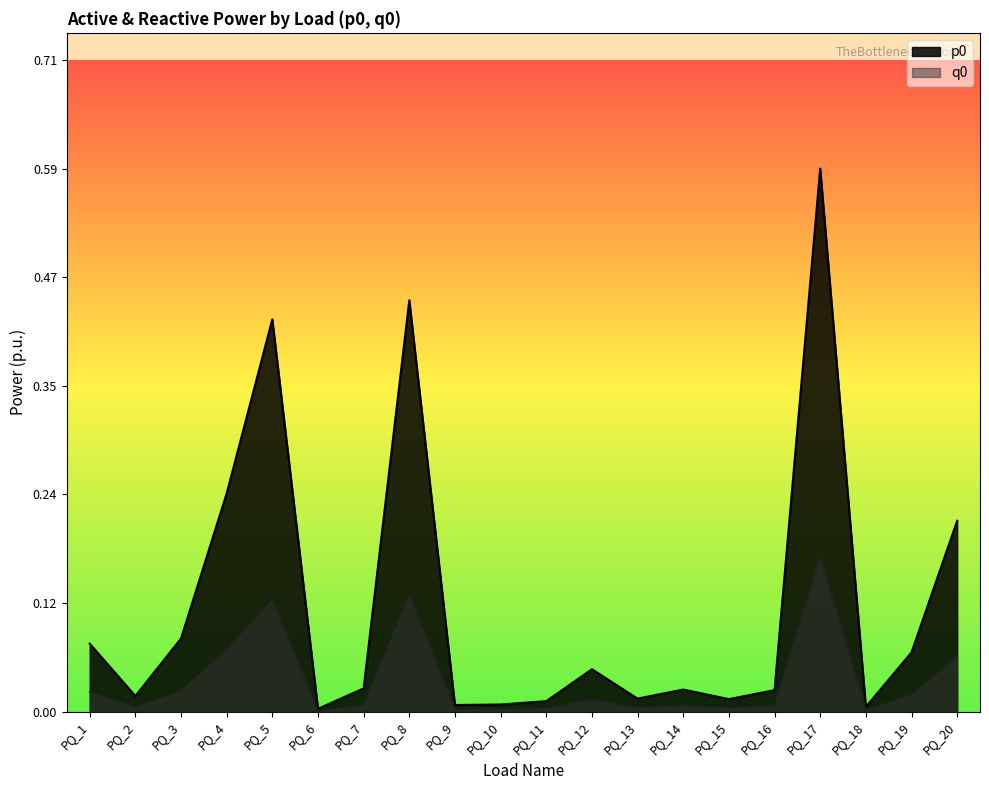

Reading left to right, extract all data points from this chart.

p0: PQ_1=0.1	PQ_2=0.0	PQ_3=0.1	PQ_4=0.2	PQ_5=0.4	PQ_6=0.0	PQ_7=0.0	PQ_8=0.4	PQ_9=0.0	PQ_10=0.0	PQ_11=0.0	PQ_12=0.0	PQ_13=0.0	PQ_14=0.0	PQ_15=0.0	PQ_16=0.0	PQ_17=0.6	PQ_18=0.0	PQ_19=0.1	PQ_20=0.2
q0: PQ_1=0.0	PQ_2=0.0	PQ_3=0.0	PQ_4=0.1	PQ_5=0.1	PQ_6=0.0	PQ_7=0.0	PQ_8=0.1	PQ_9=0.0	PQ_10=0.0	PQ_11=0.0	PQ_12=0.0	PQ_13=0.0	PQ_14=0.0	PQ_15=0.0	PQ_16=0.0	PQ_17=0.2	PQ_18=0.0	PQ_19=0.0	PQ_20=0.1